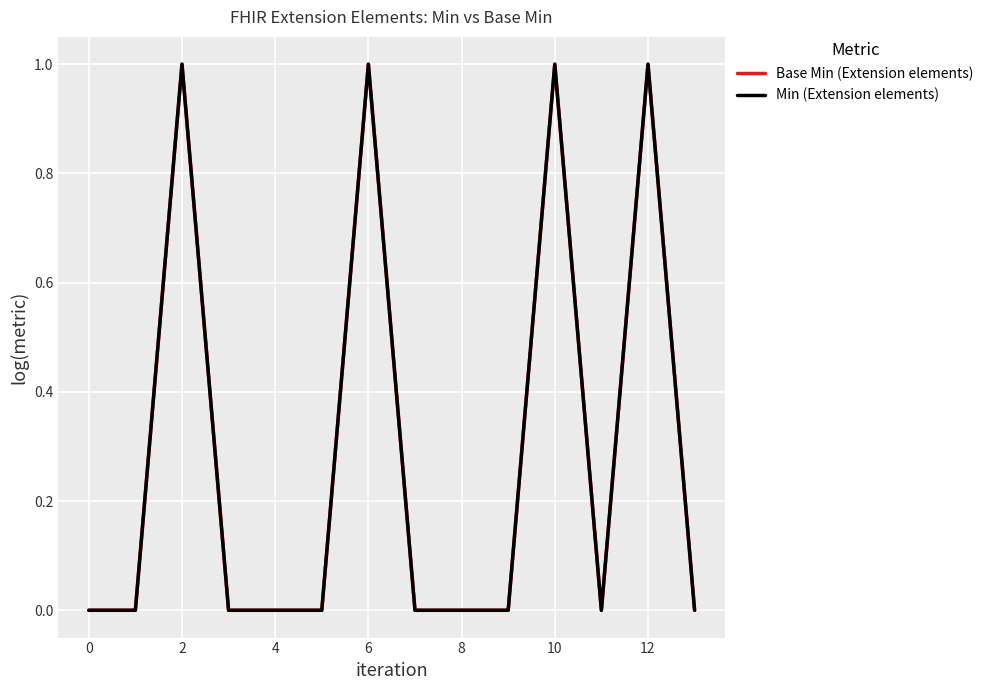

How many interior local valleys does the Base Min (Extension elements) series have?

1